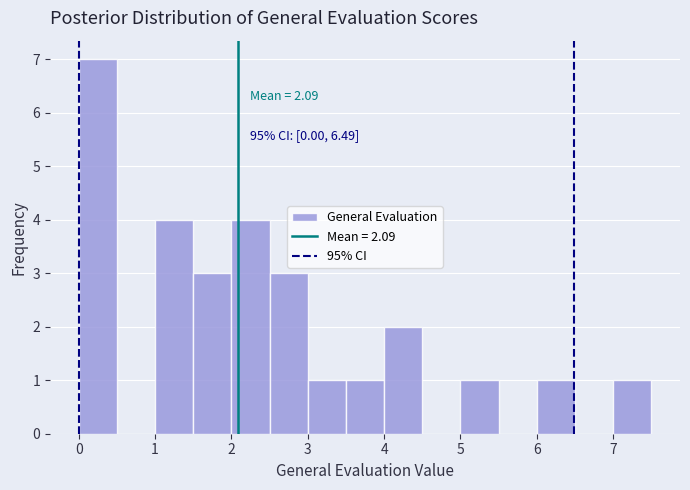

Which range on the x-axis has the tallest bar?

0.0 to 0.5